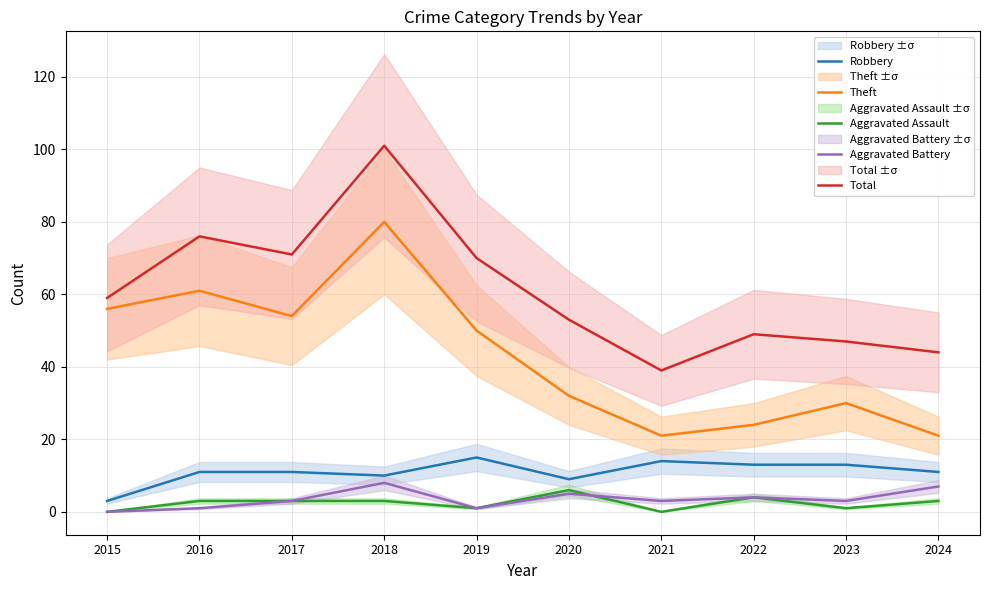

What is the difference between the maximum and second lowest values in the Robbery series?

6